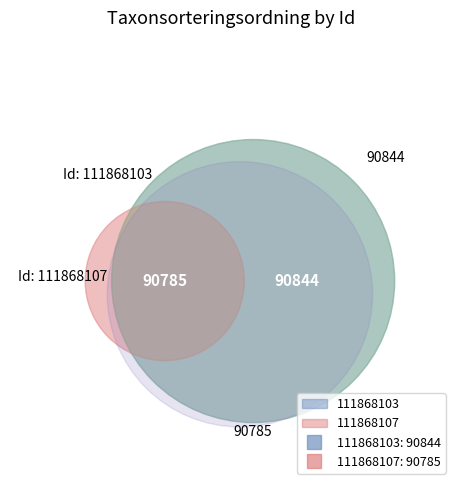

What is the total percentage of 111868107 and 111868103?

100.0%